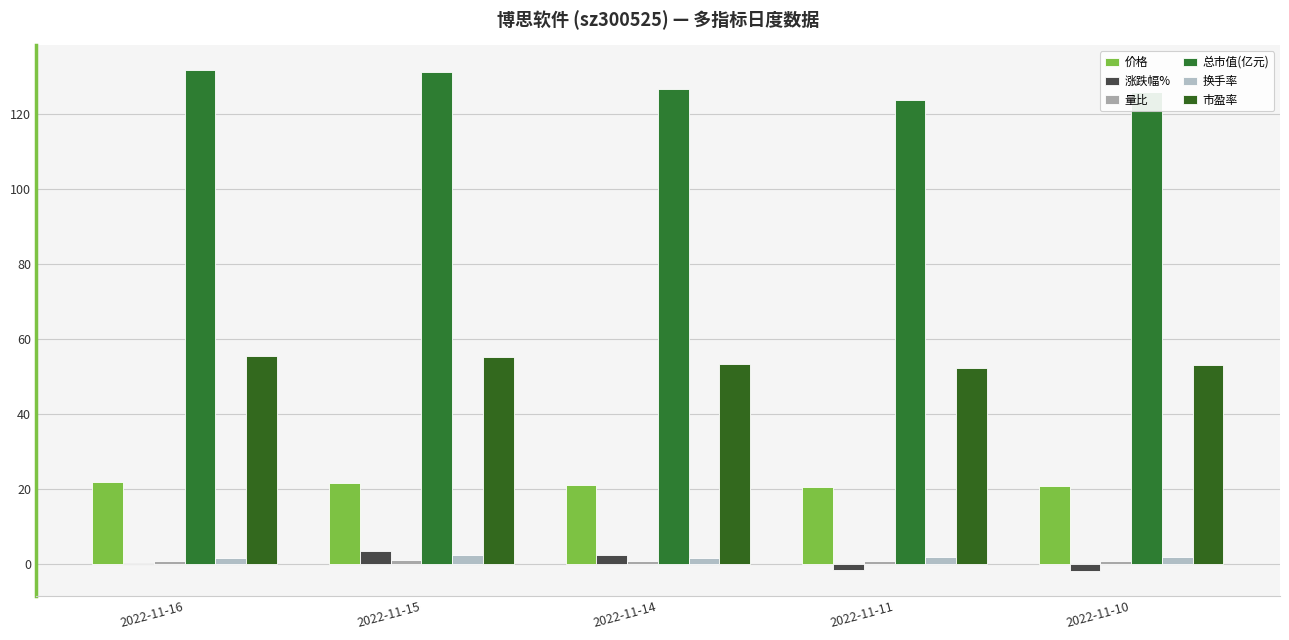

What is the value of the 换手率 bar at the 1st from the left?

1.7